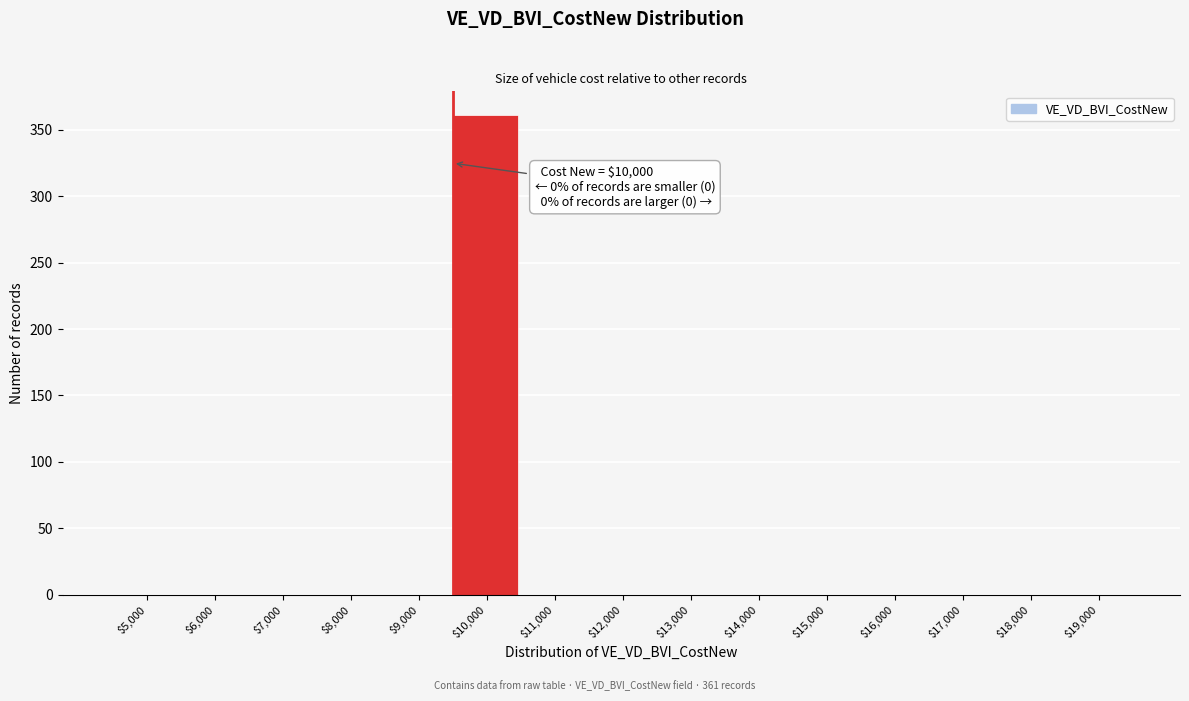

Which category has the highest value across all series?

$10,000